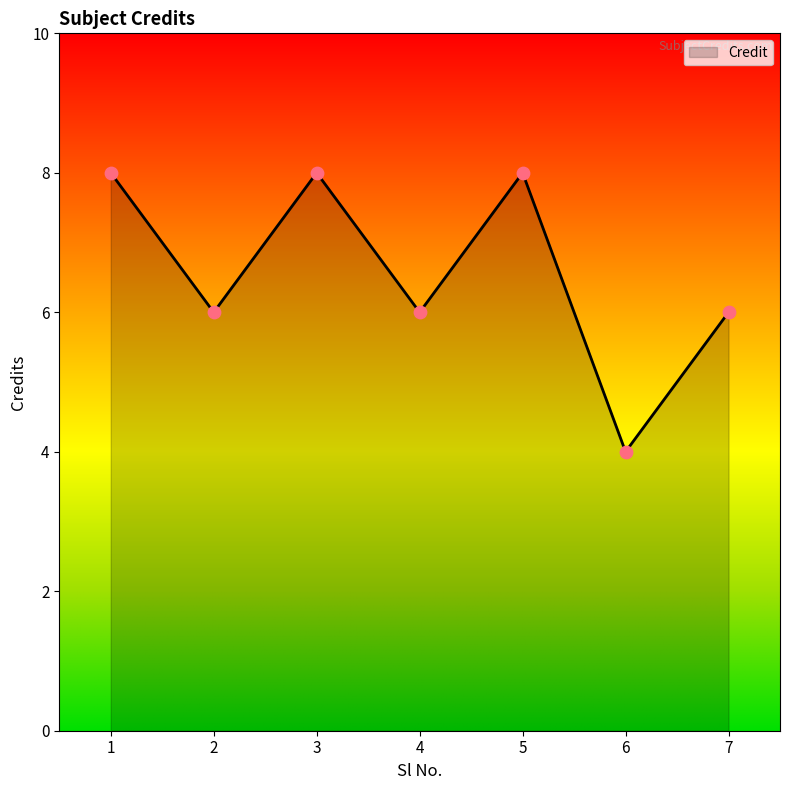

Approximately how many times larger is the value at 1 compared to 3?

1.0